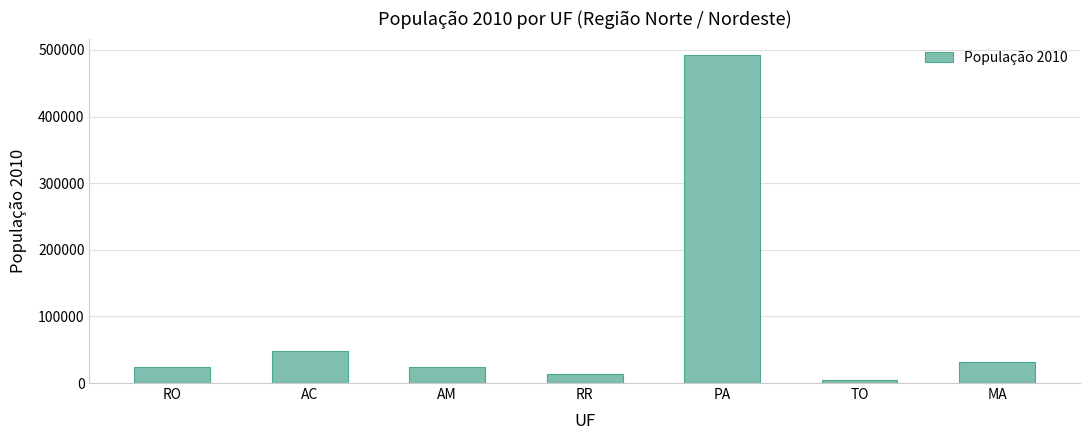

What is the sum of the values at RR and AM?

38204